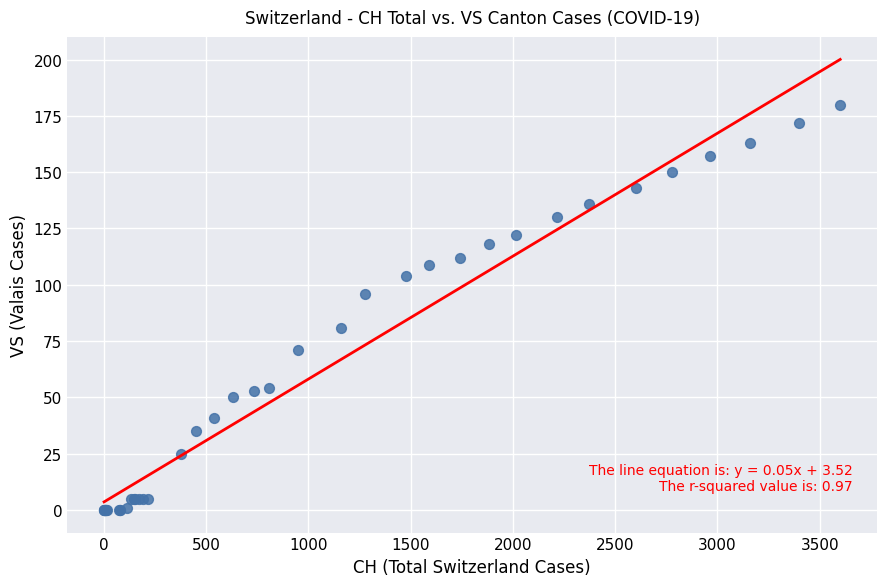

What Y value in the scatter plot is closest to 90?

96